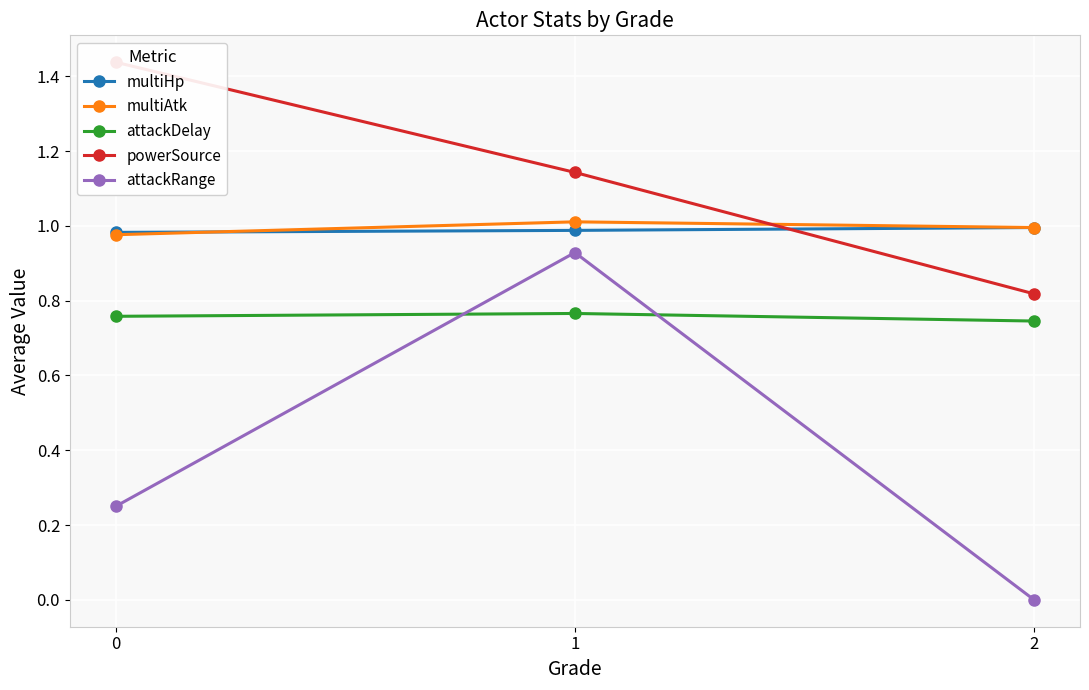

What is the sum of all multiAtk values?

3.0